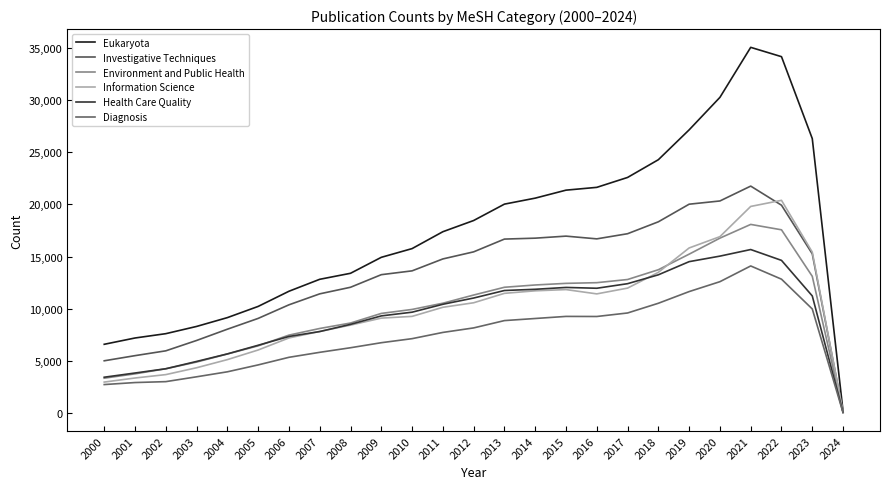

How many lines are shown in the chart?

6